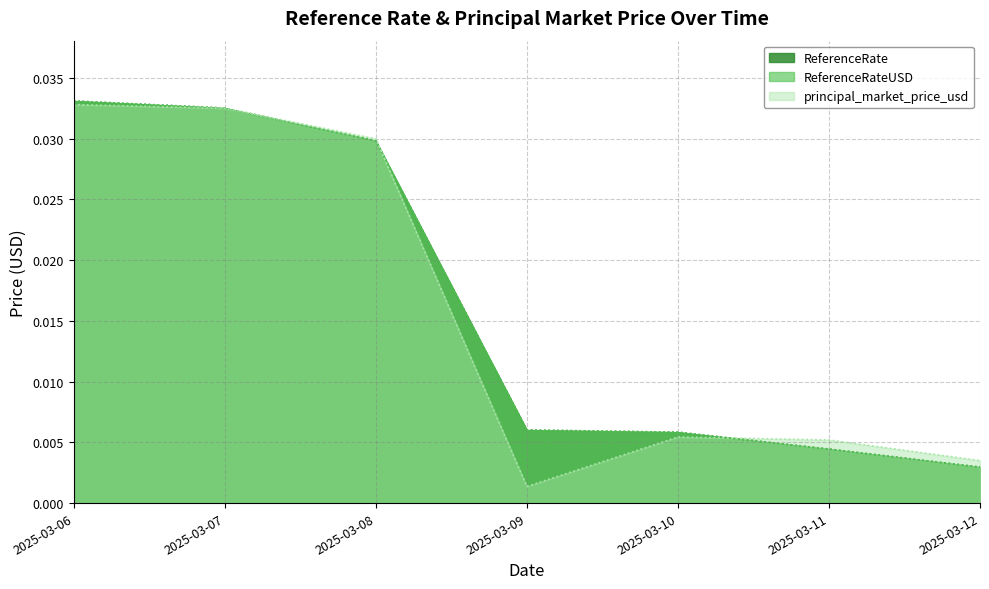

How many data points does each series have?

7